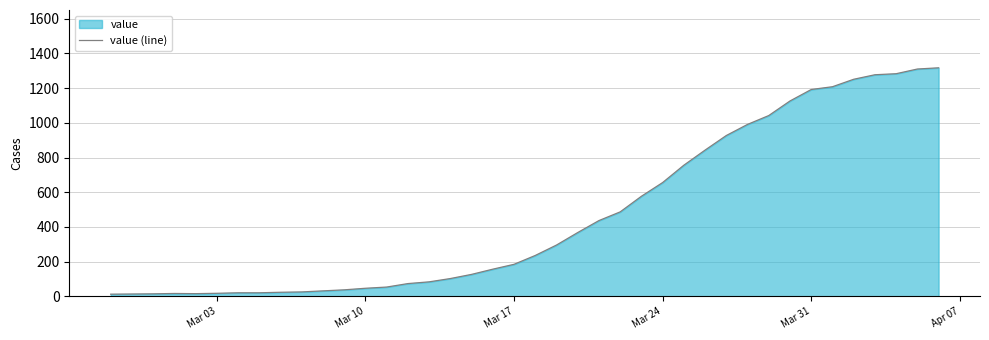

How many lines are shown in the chart?

1